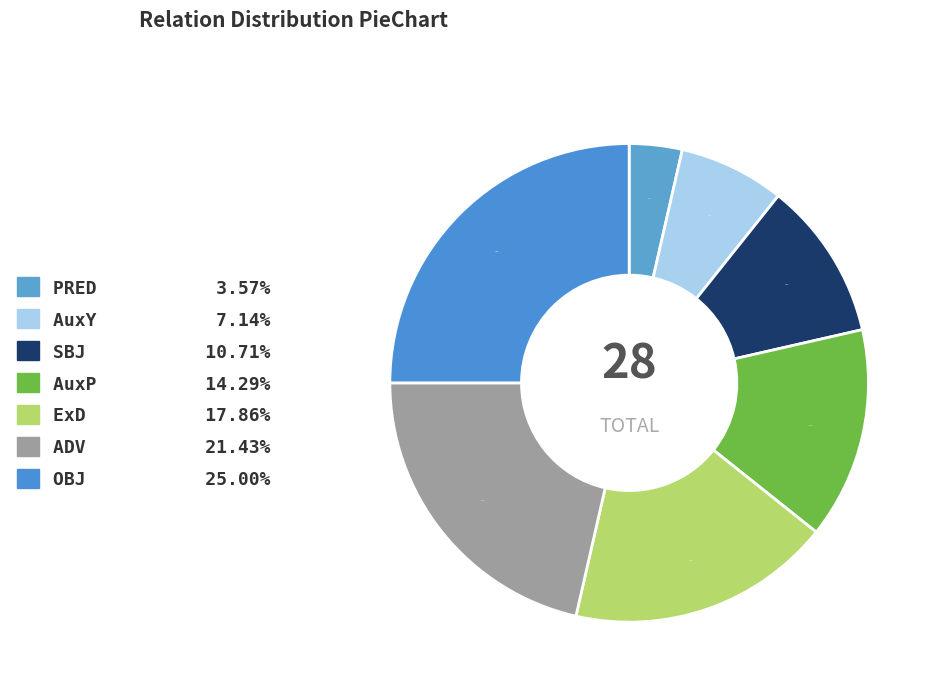

Is there a majority slice in this chart?

No